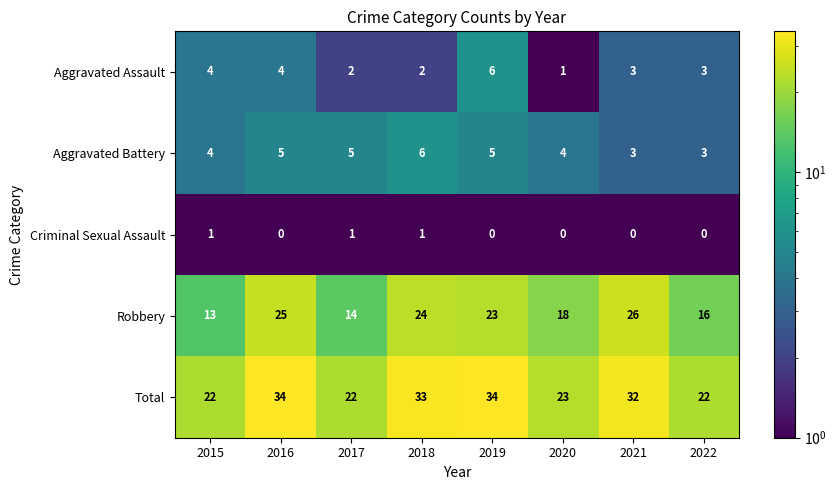

Which series has the widest spread of values?

Robbery